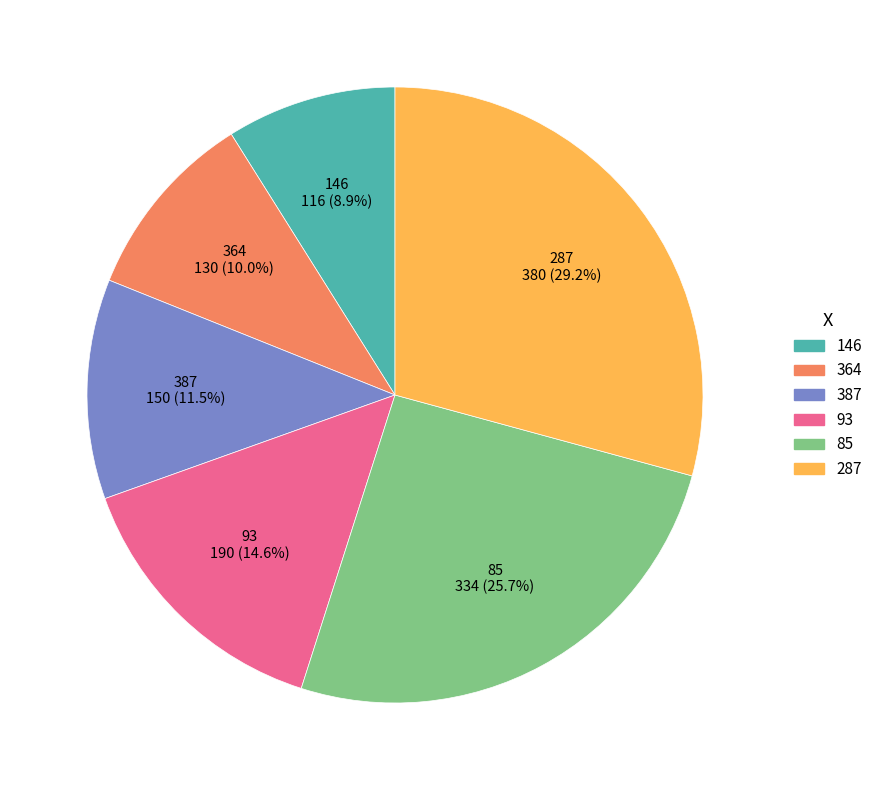

What is the ratio of the value at 146 to the value at 387?

0.8